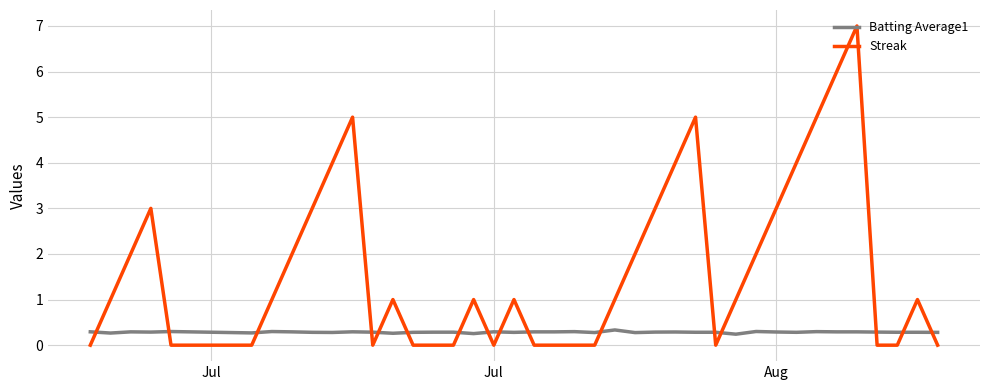

What is the difference between the maximum and minimum values in the Streak series?

7.0